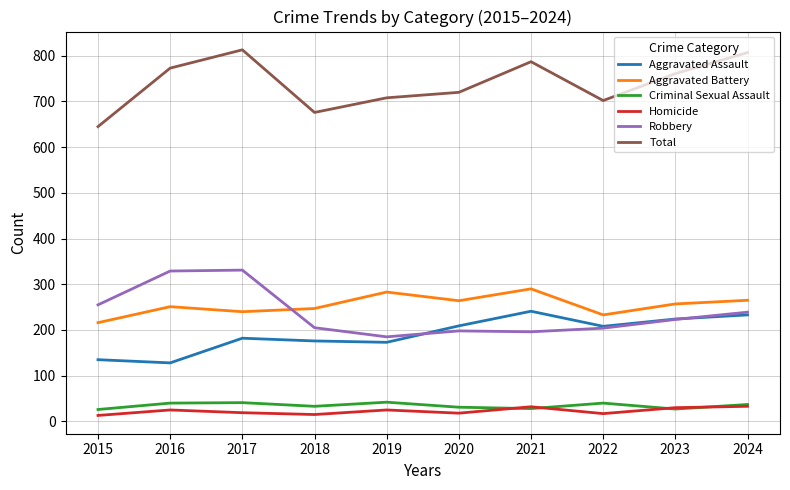

Does the chart display data point markers on the line(s)?

No